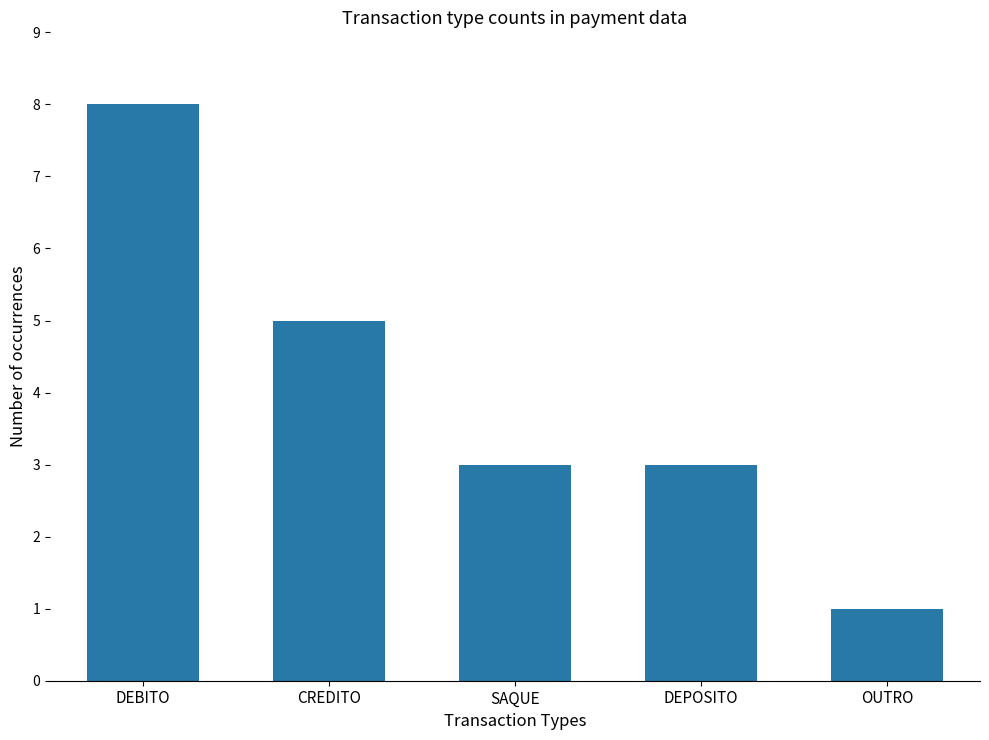

Count the values in the range 3 to 5.

3